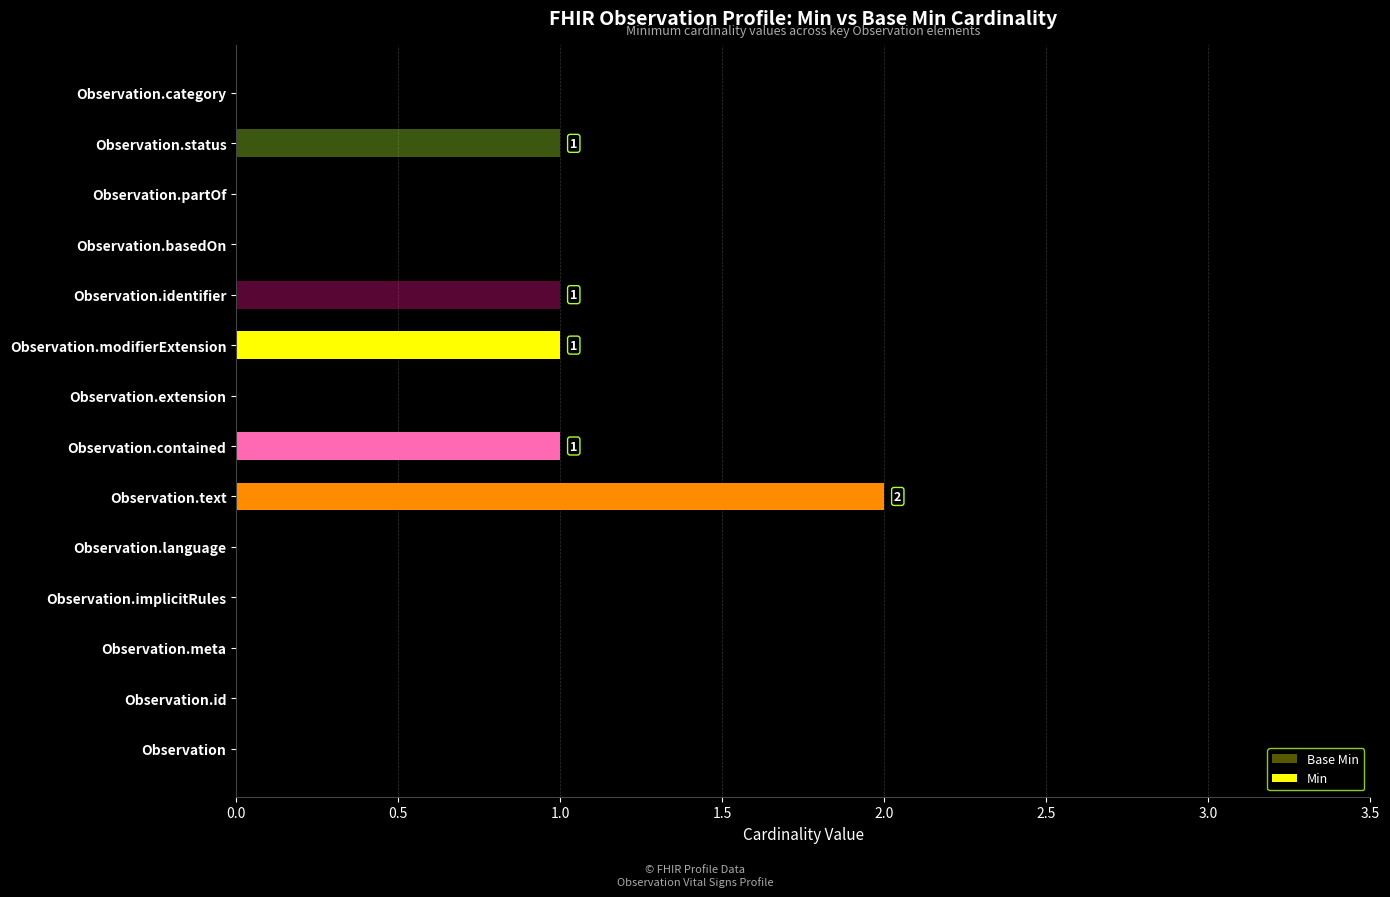

Which series has the largest total across all categories?

Min